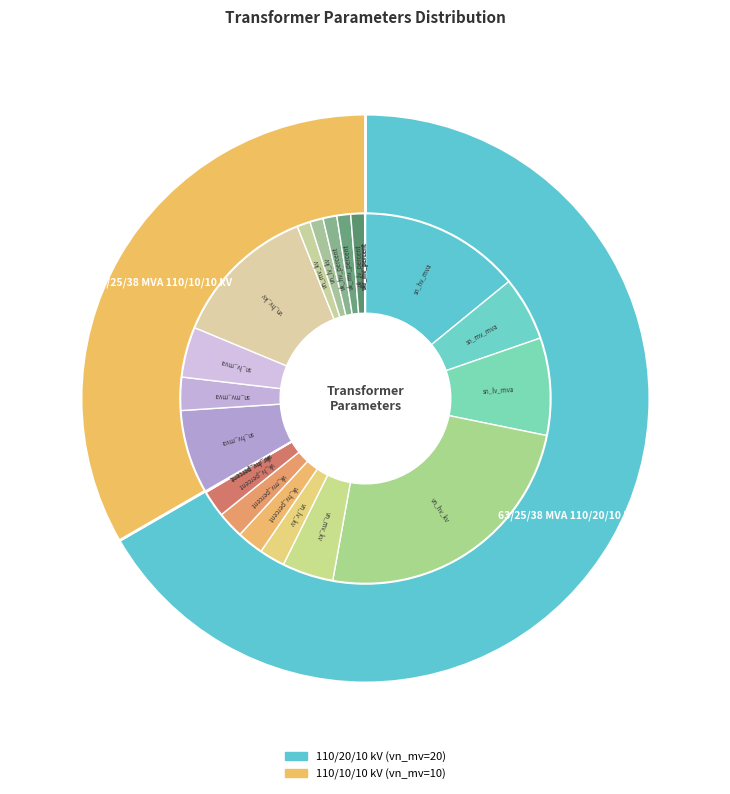

Does any single category account for the majority?

Yes